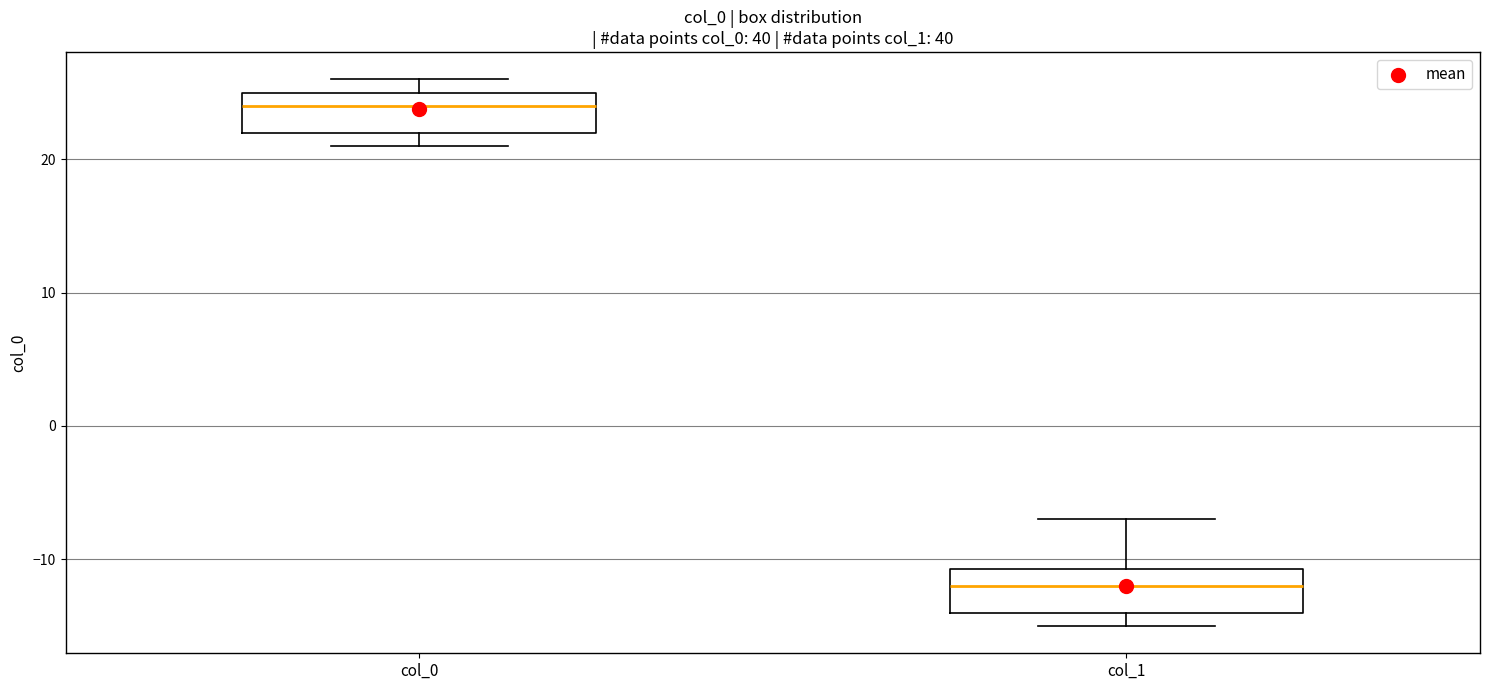

Reading left to right, transcribe this box plot: for each box, give where its median line is, the range the box spans, and where its two whiskers end, as read against the y-axis. The values are not printed on the chart, so give them approximately, as read against the axis.

col_0: median 24, box 22 to 25, whiskers 21 to 26
col_1: median -12, box -14 to -11, whiskers -15 to -7